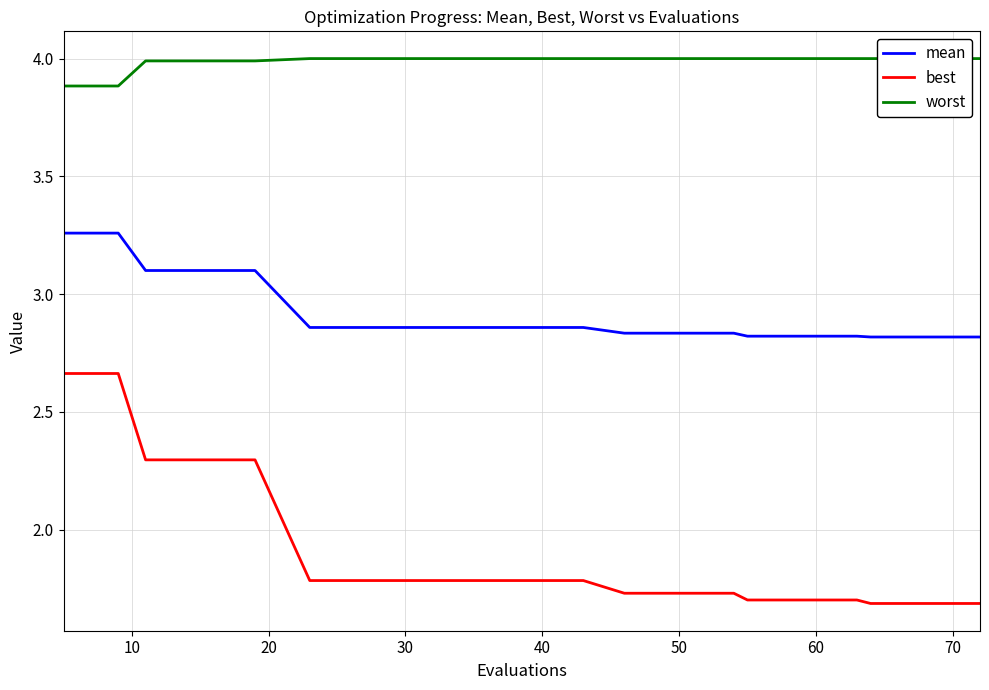

True or false: best and mean cross at least once.

False